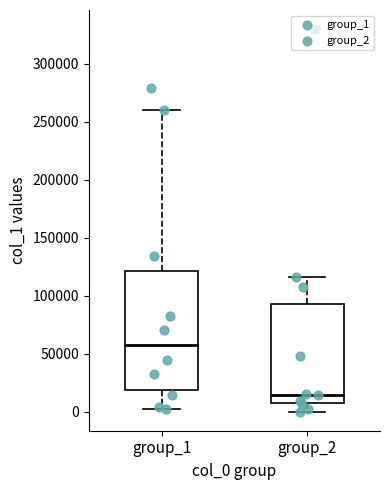

Which box's median line is the lowest?

group_2